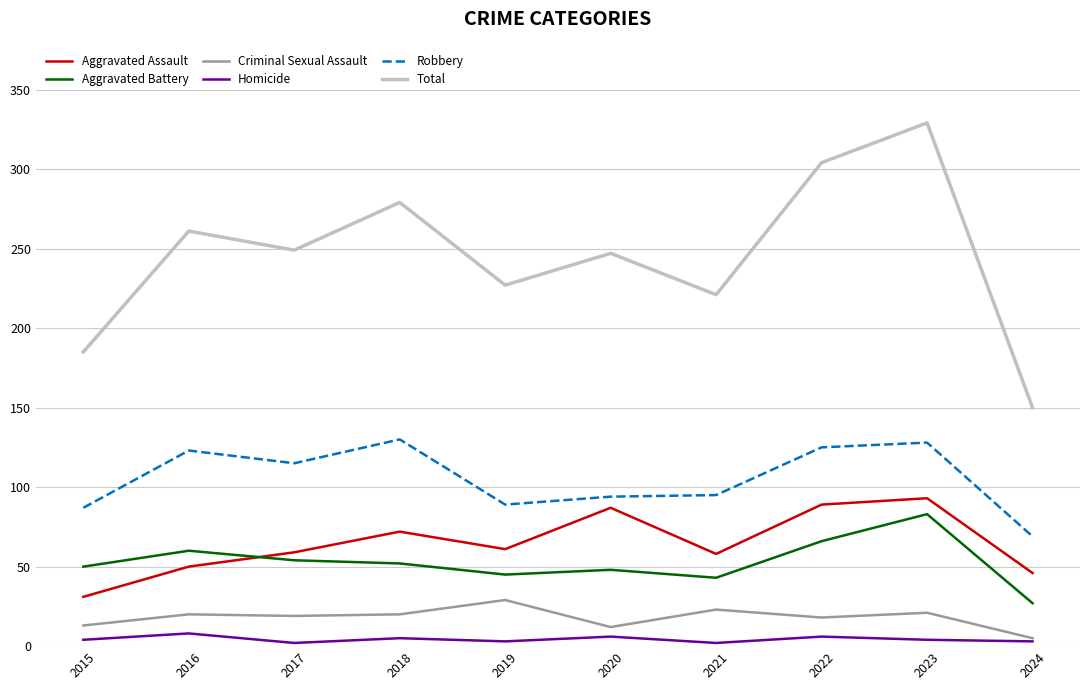

What is the difference between the Robbery values at 2015 and 2023?

41